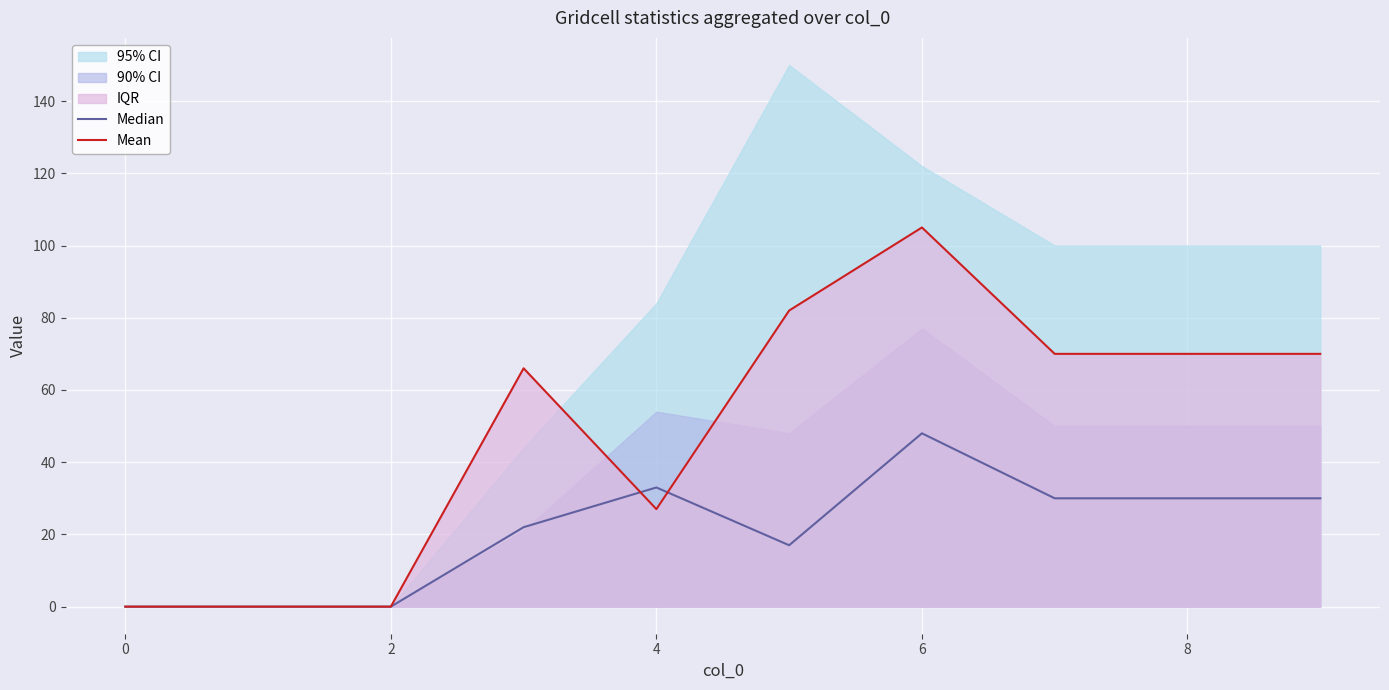

True or false: Mean has a value of 70 at 8.

True